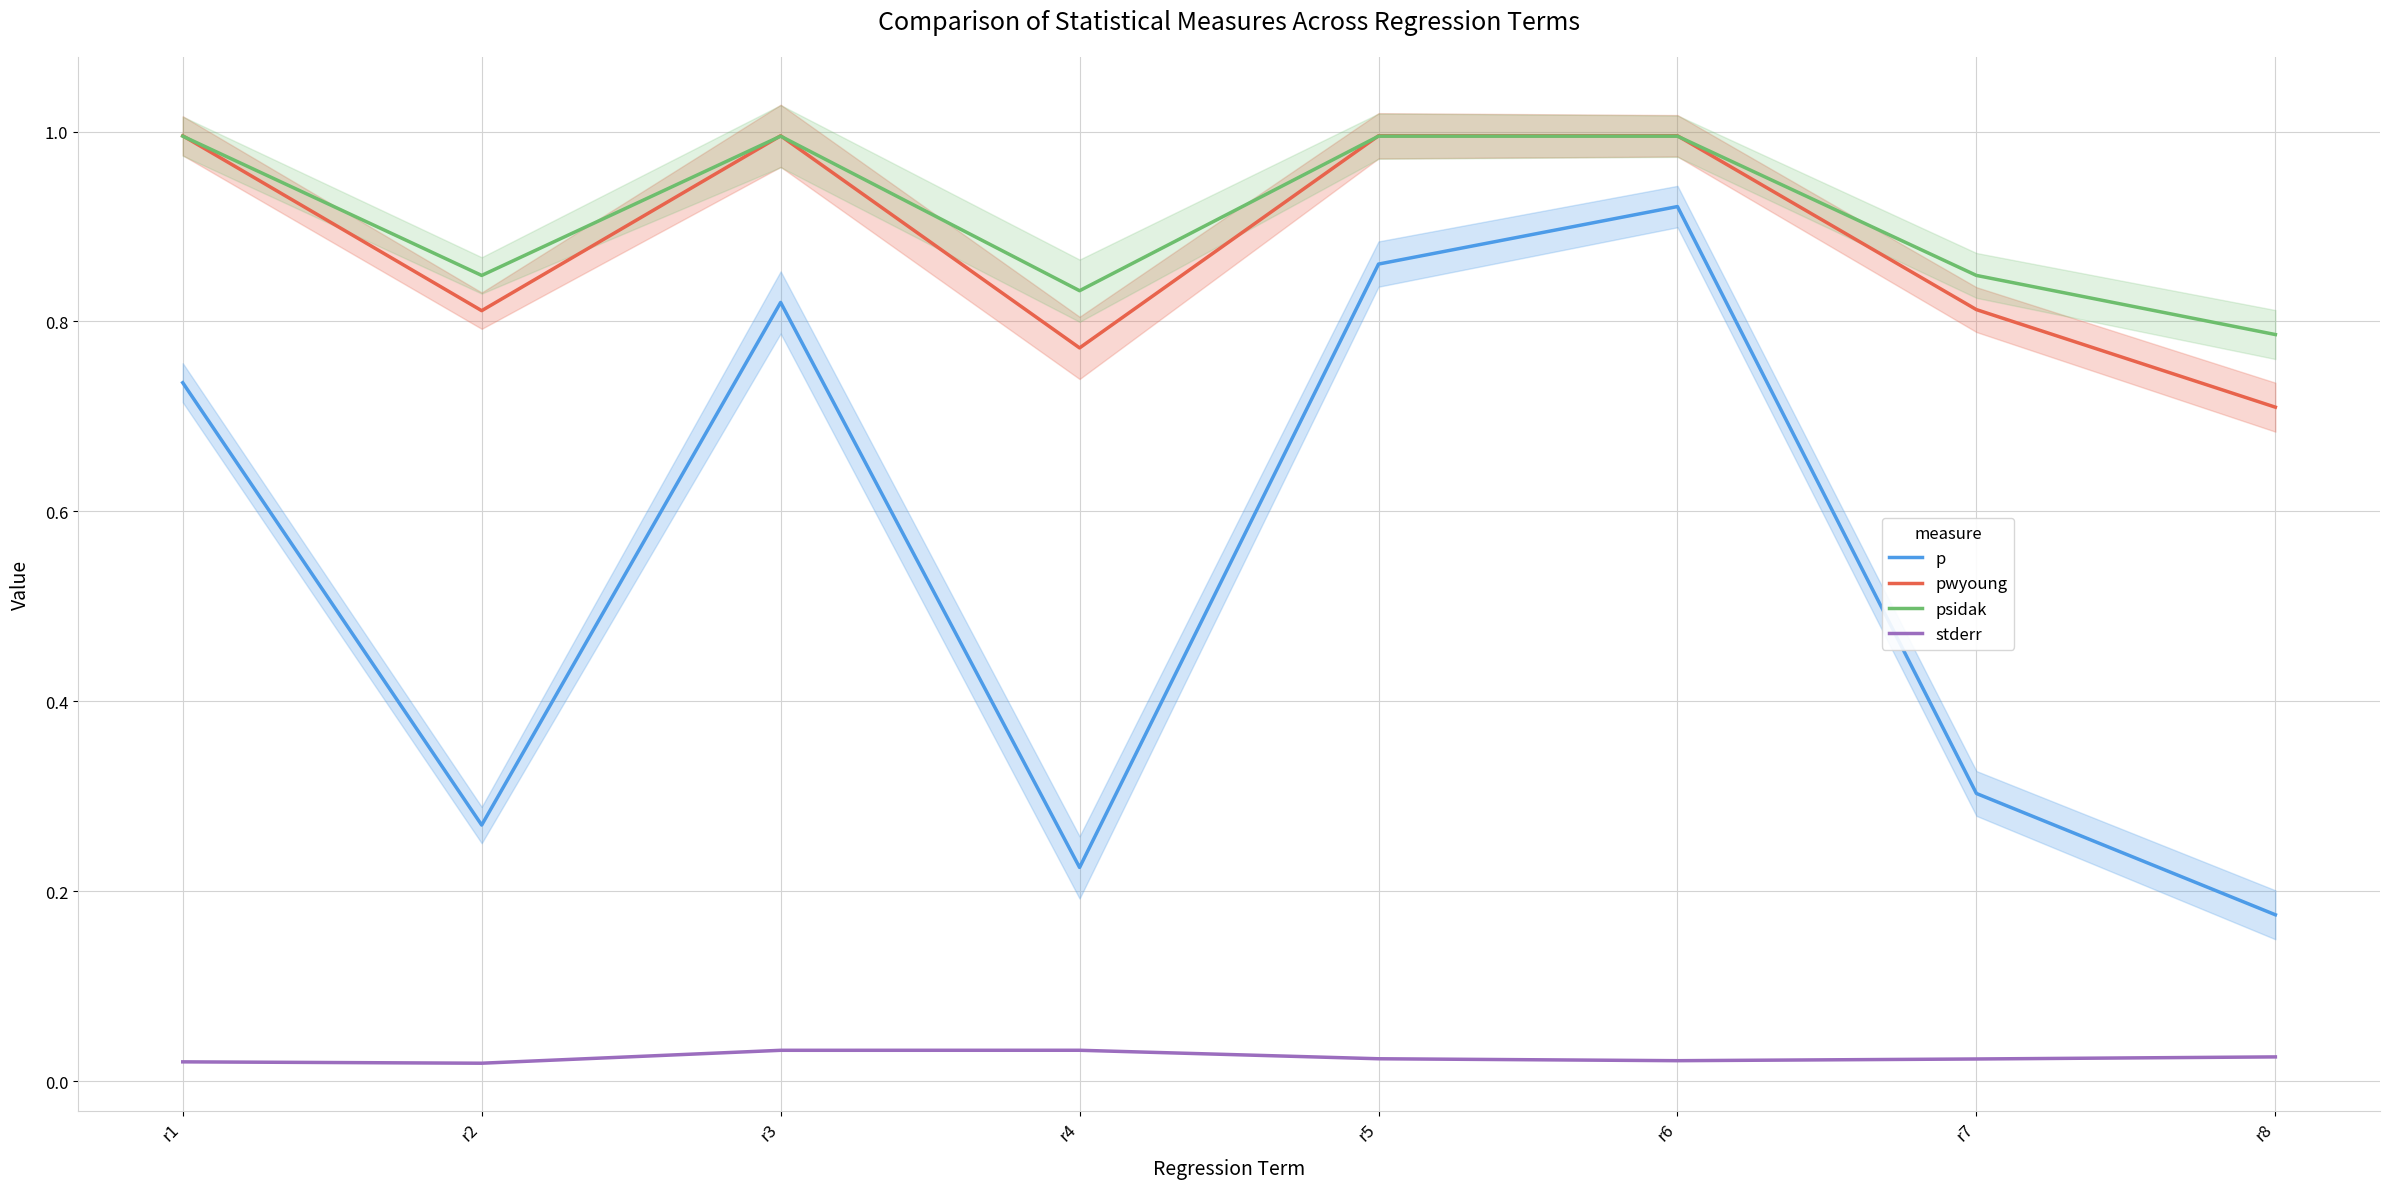

Which has a higher value, r2 or r6?

r6